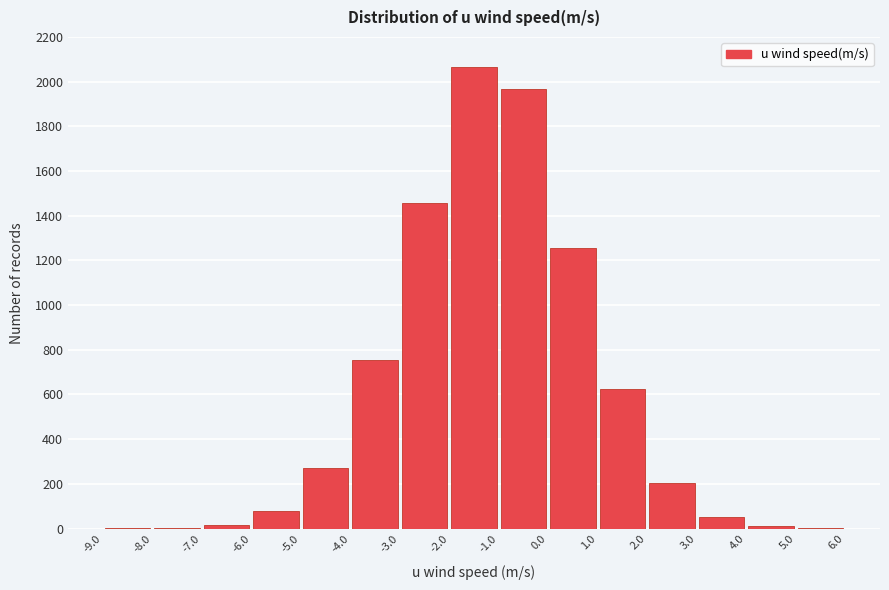

Reading left to right, transcribe this chart: for each bar, give the range it covers on the x-axis and its height. The values are not printed on the chart, so give them approximately, as read against the axis.

-9.0 to -8.0: under 20
-8.0 to -7.0: under 20
-7.0 to -6.0: under 20
-6.0 to -5.0: 80
-5.0 to -4.0: 280
-4.0 to -3.0: 760
-3.0 to -2.0: 1460
-2.0 to -1.0: 2060
-1.0 to 0.0: 1960
0.0 to 1.0: 1260
1.0 to 2.0: 620
2.0 to 3.0: 200
3.0 to 4.0: 60
4.0 to 5.0: under 20
5.0 to 6.0: under 20